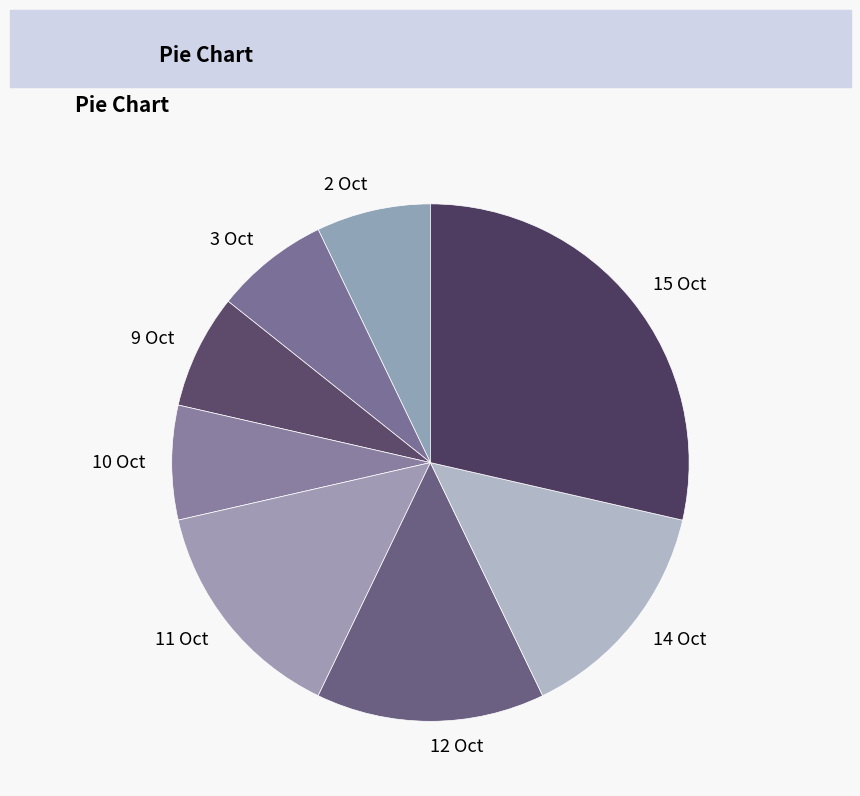

What is the ratio of the value at 15 Oct to the value at 14 Oct?

2.0